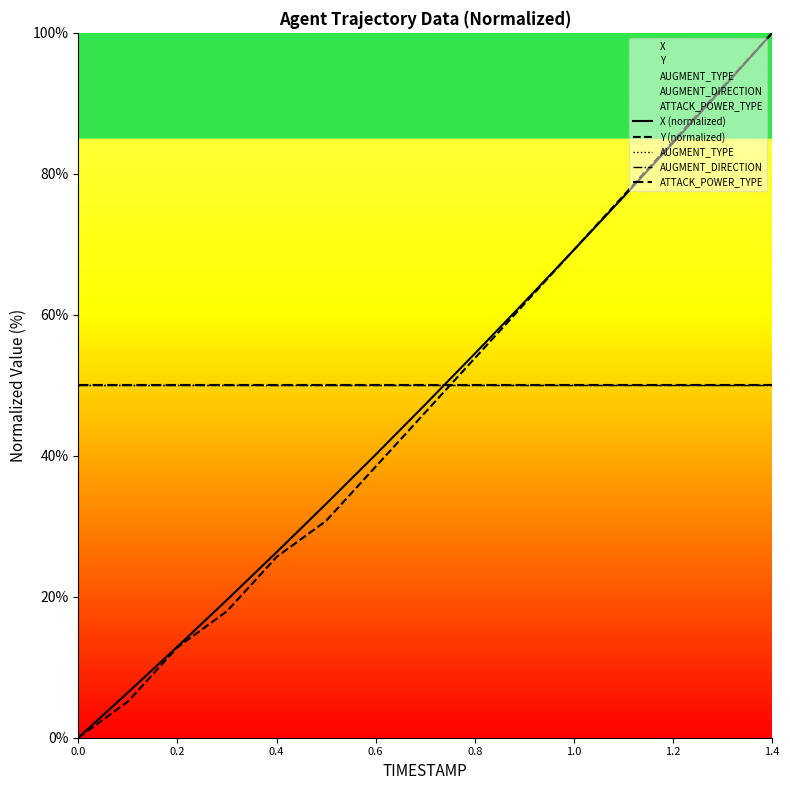

How many intersections are there between ATTACK_POWER_TYPE and Y (normalized)?

1